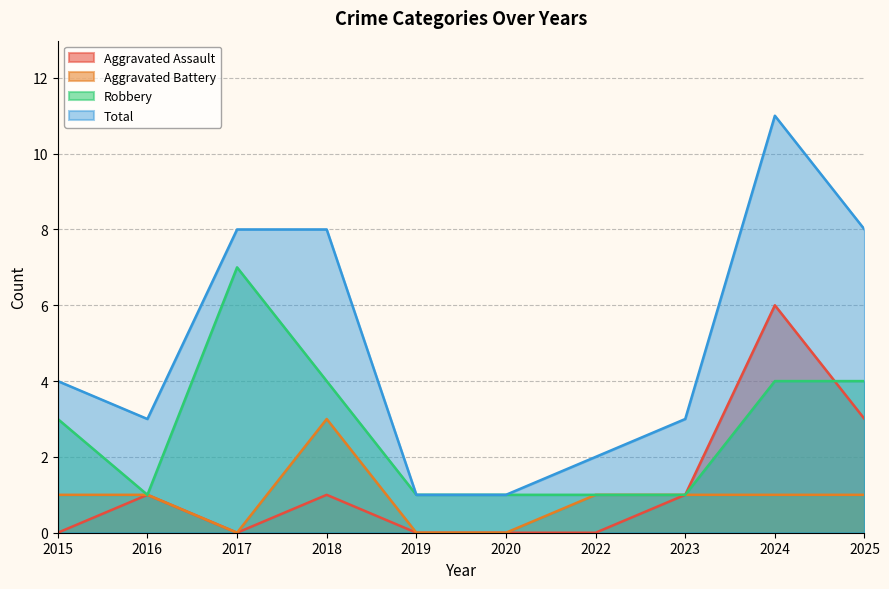

Reading left to right, list all the values displayed in this chart.

Aggravated Assault: 0	1	0	1	0	0	0	1	6	3
Aggravated Battery: 1	1	0	3	0	0	1	1	1	1
Robbery: 3	1	7	4	1	1	1	1	4	4
Total: 4	3	8	8	1	1	2	3	11	8